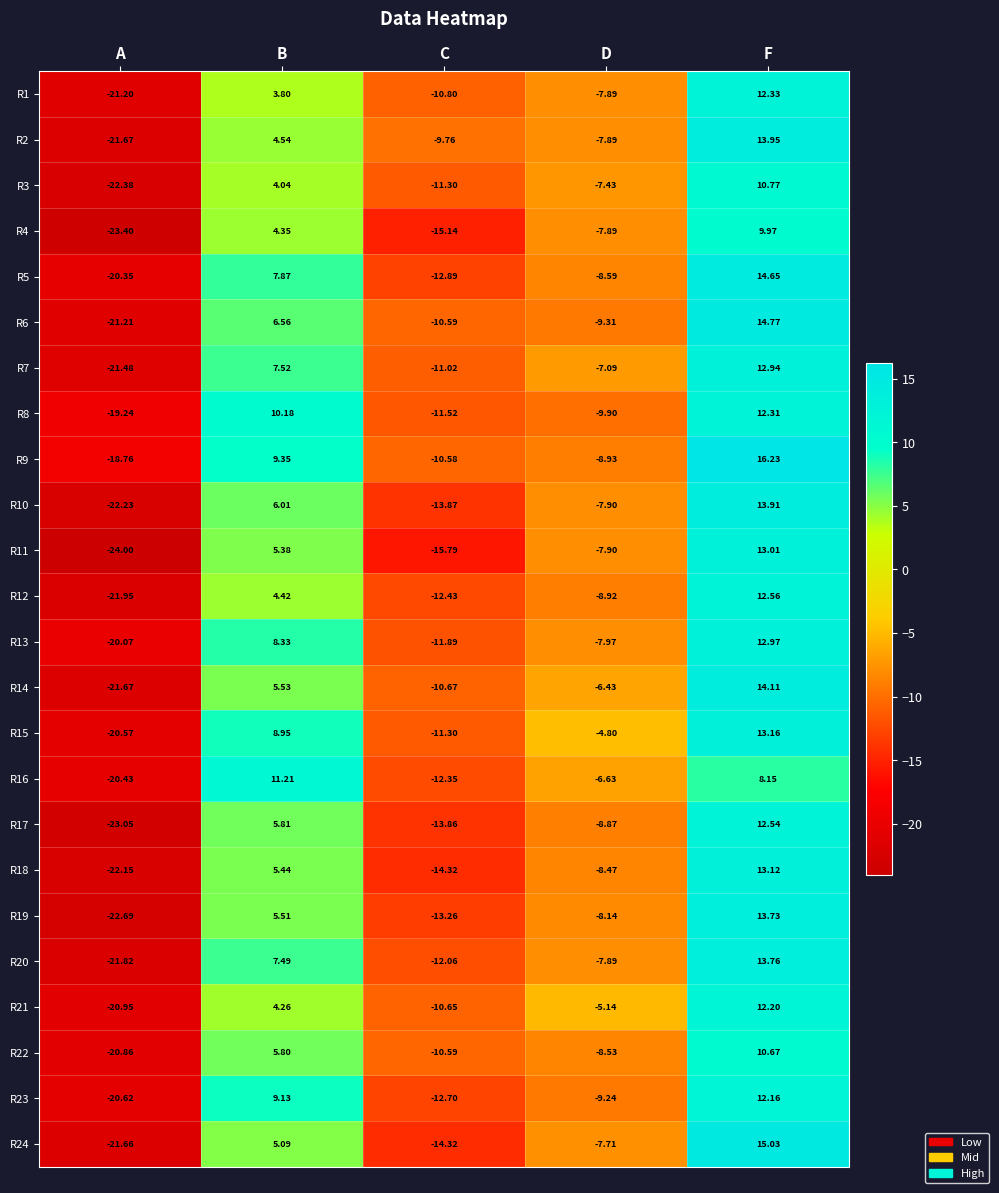

Which series has the largest range (max minus min)?

R11